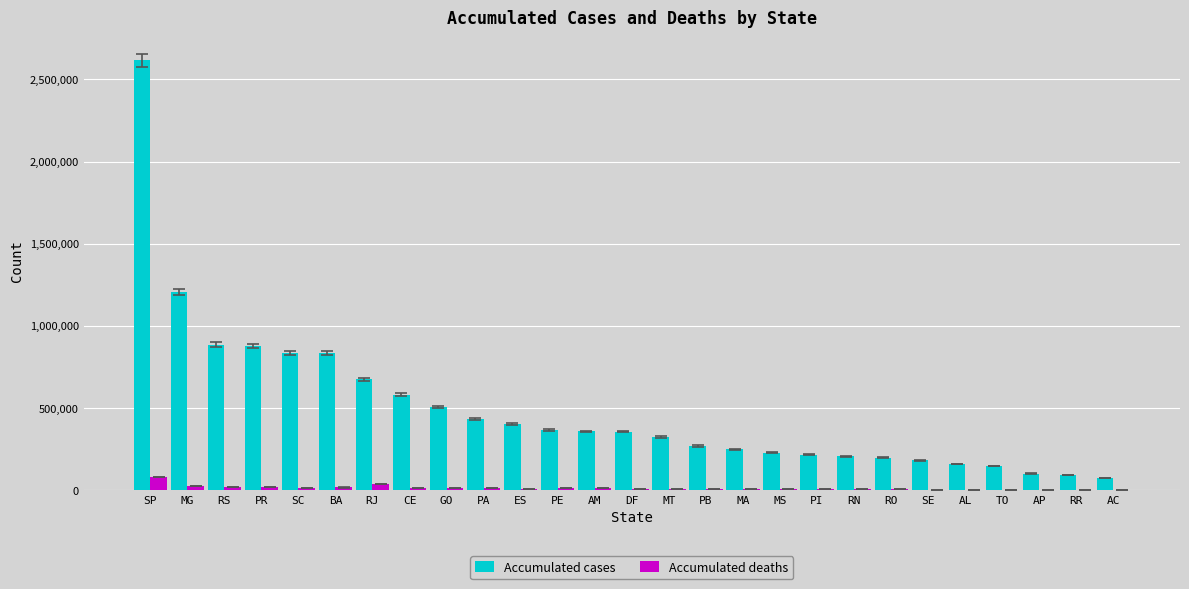

The value of Accumulated deaths at MS is 4769. True or false?

True